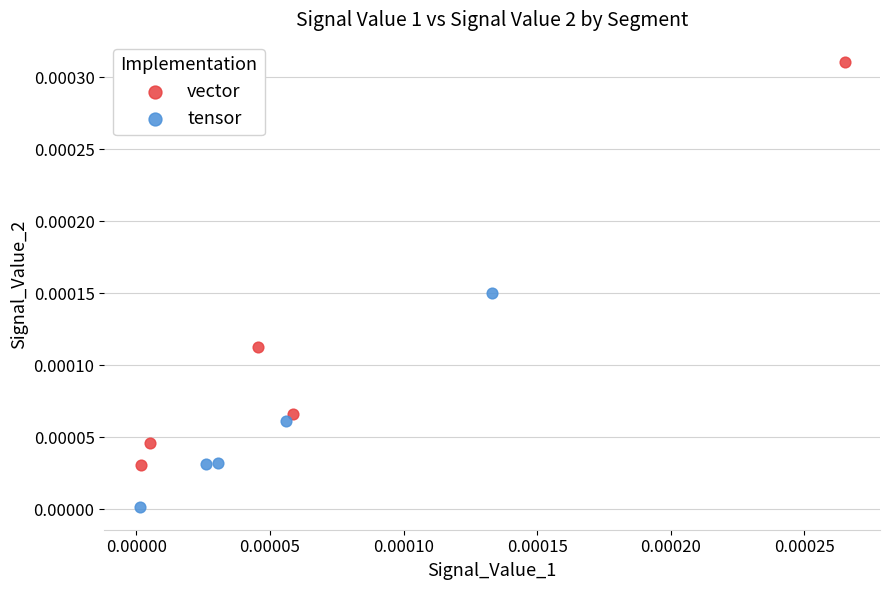

Which series has the widest spread of Y values?

vector